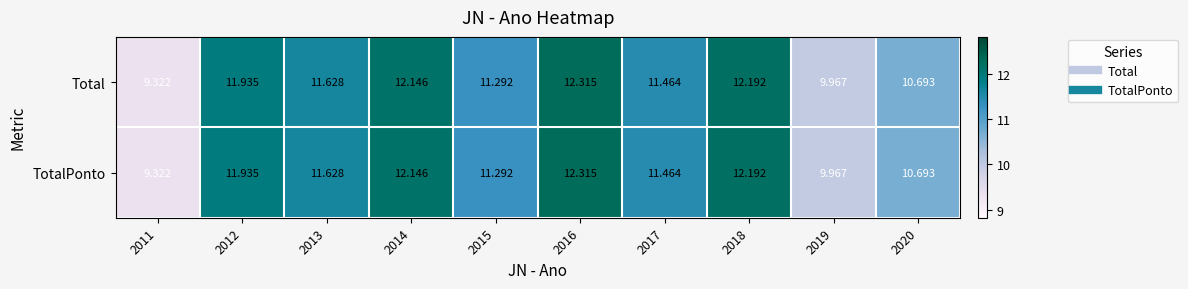

Is the value of Total at 2017 greater than the value of TotalPonto at 2014?

No